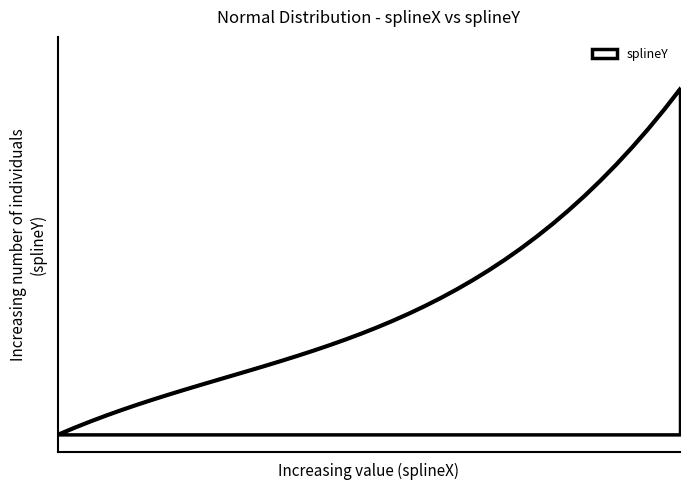

Reading left to right, transcribe all the data shown in this chart.

0.0	0.0	0.0	0.1	0.1	0.1	0.1	0.1	0.1	0.1	0.2	0.2	0.2	0.2	0.2	0.2	0.2	0.3	0.3	0.3	0.3	0.3	0.4	0.4	0.4	0.4	0.4	0.5	0.5	0.5	0.6	0.6	0.6	0.7	0.7	0.8	0.8	0.9	0.9	1.0